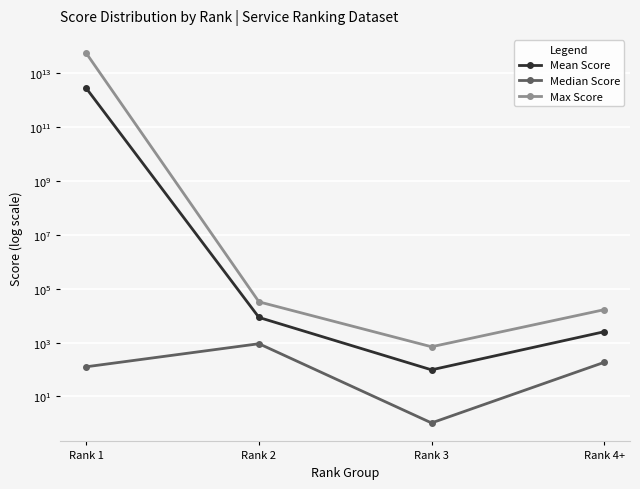

How many lines are shown in the chart?

3